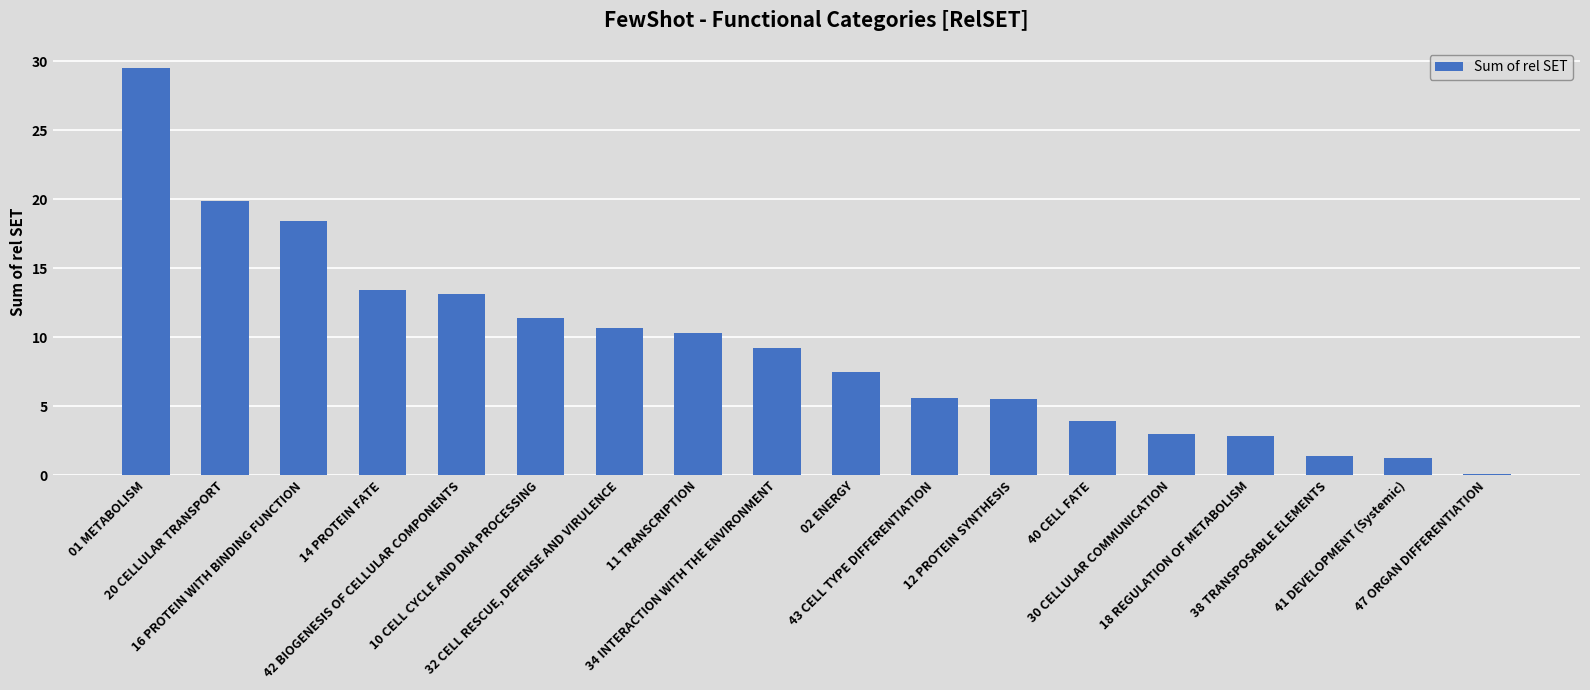

What is the sum of all values?

166.9